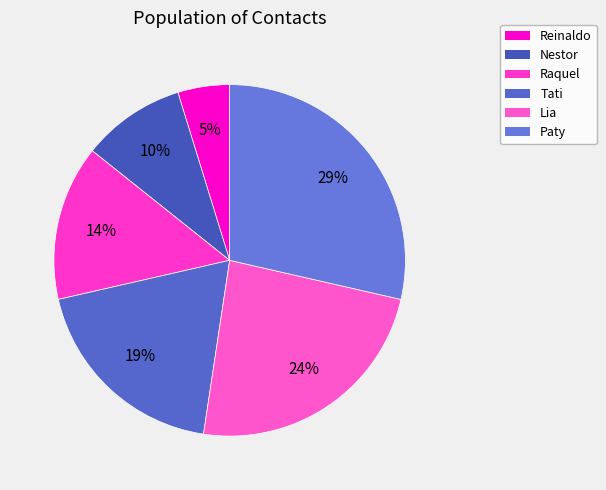

Count the number of slices in the pie.

6